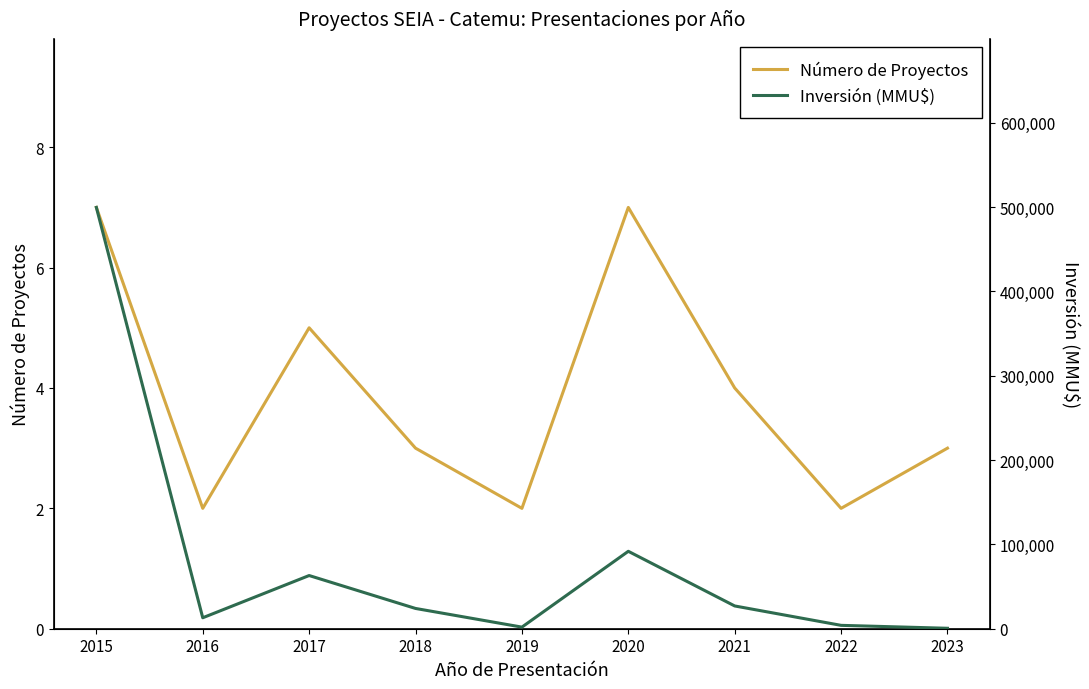

True or false: Inversión (MMU$) and Número de Proyectos intersect in this chart.

False